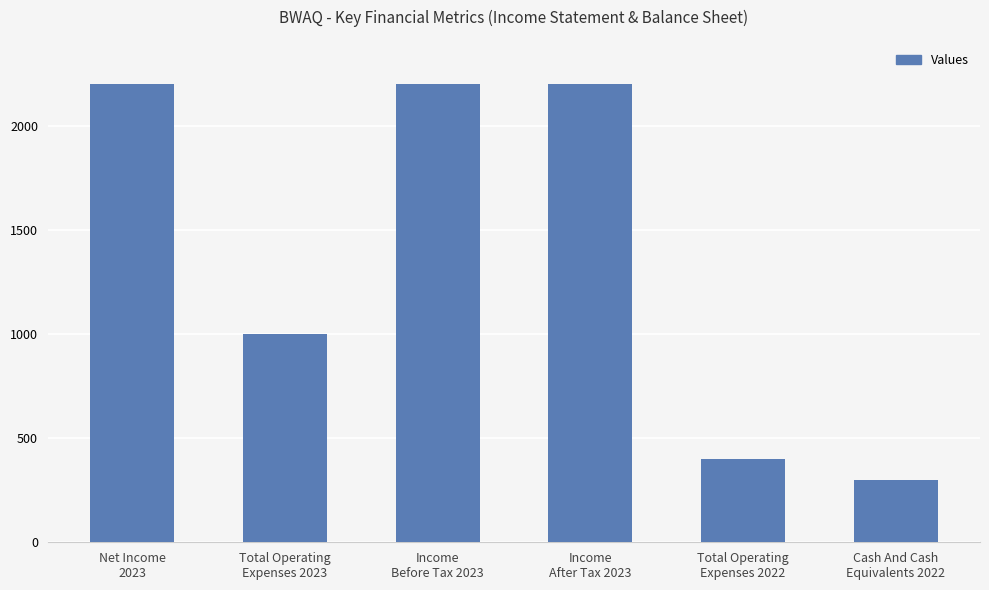

The chart shows a value of 400 at Total Operating
Expenses 2022. True or false?

True